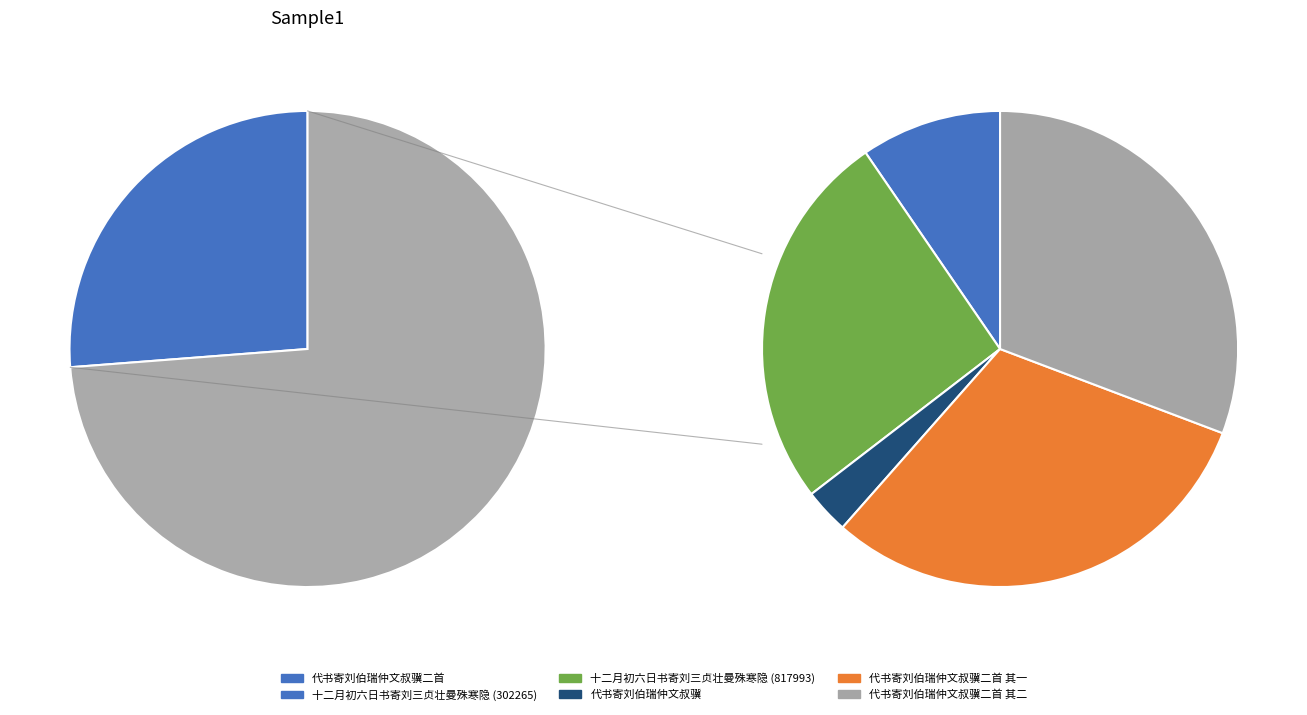

How many segments does this pie chart have?

6